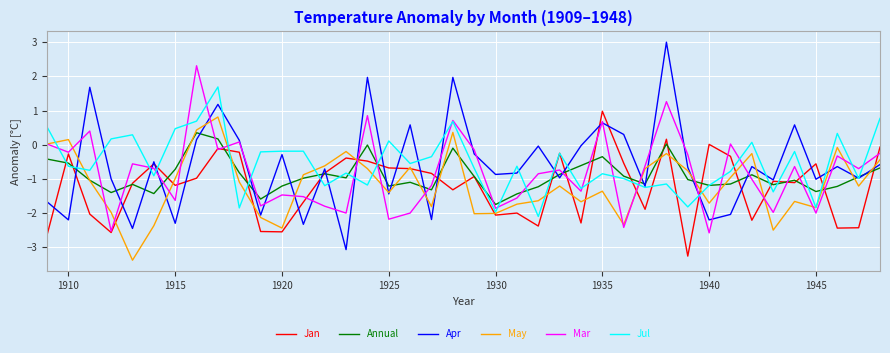

What is the maximum value for May?

0.8